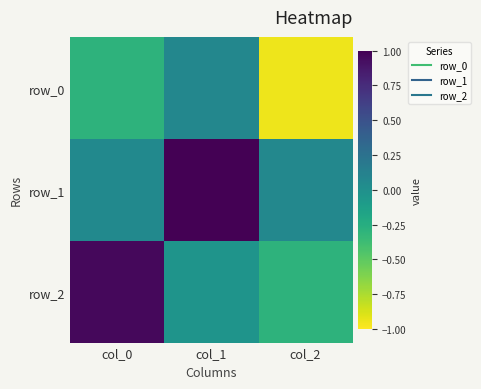

What is the lowest value of the row_2 series?

-0.3